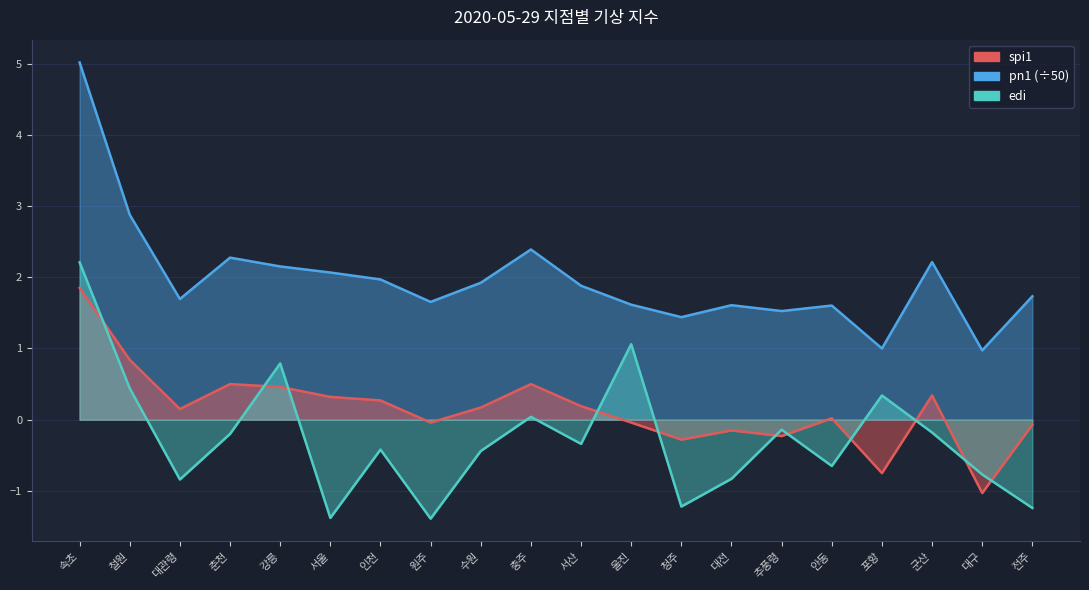

Where does the edi series first go above 0?

속초